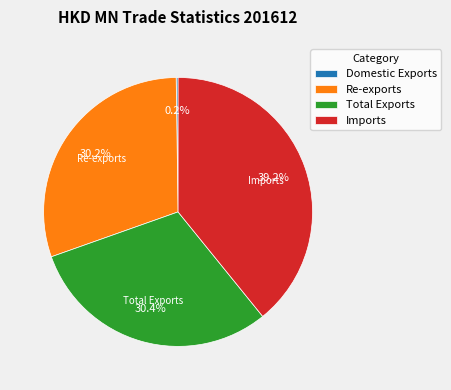

Which has a higher value, Re-exports or Imports?

Imports